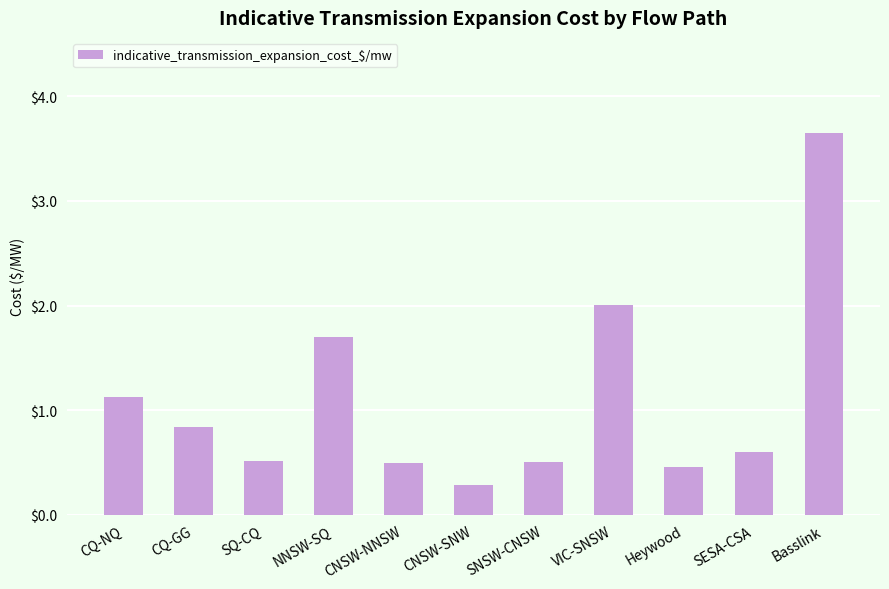

What is the change in value from CQ-NQ to Heywood?

-0.7